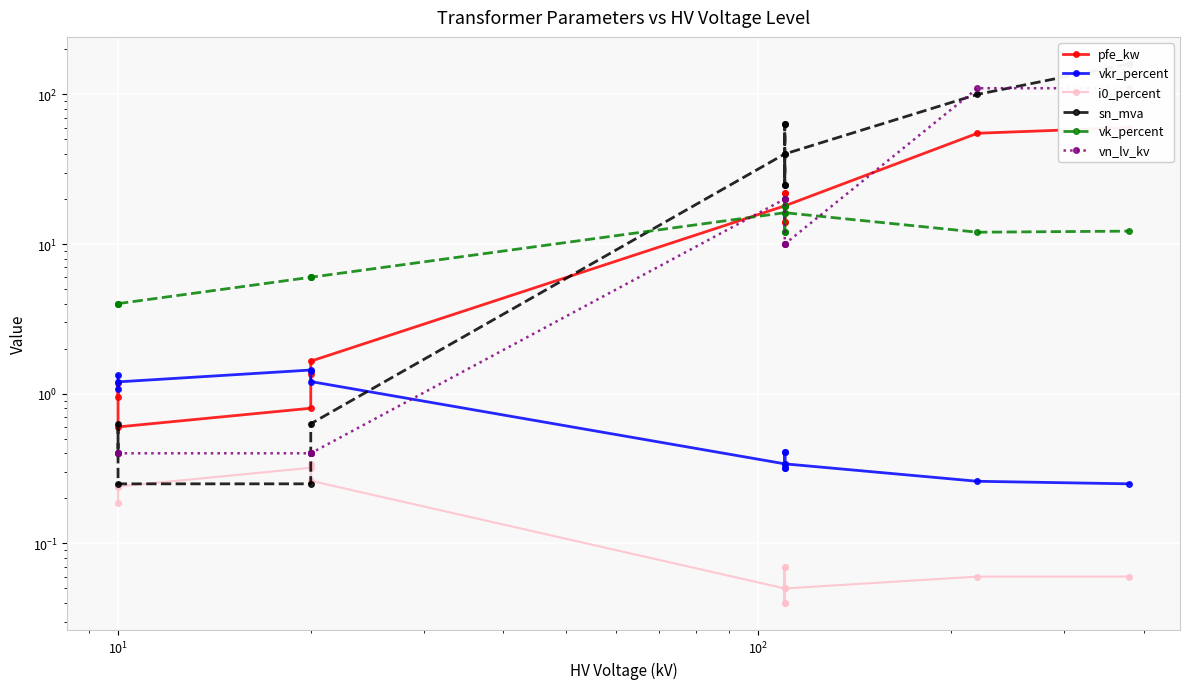

What is the average value of the pfe_kw series?

16.4